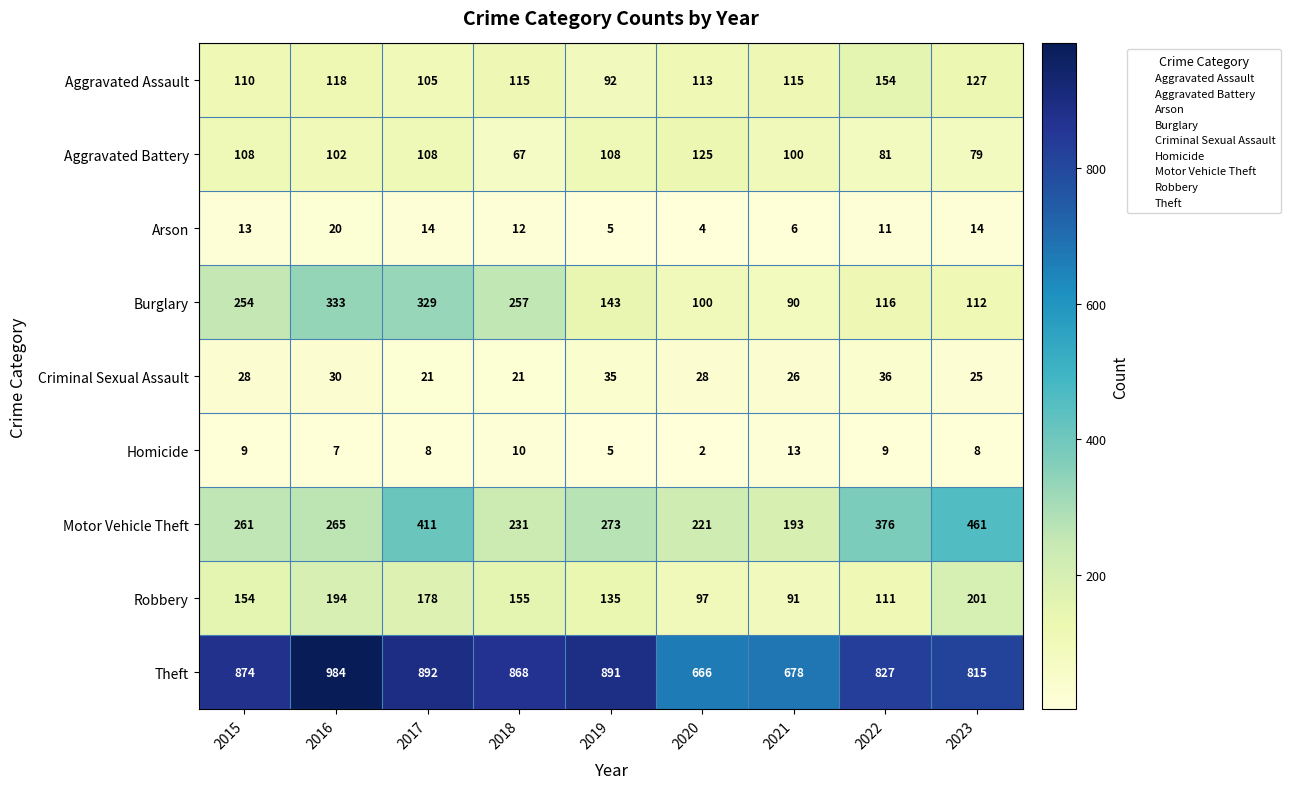

What is the sum of the Criminal Sexual Assault values at 2018 and 2019?

56